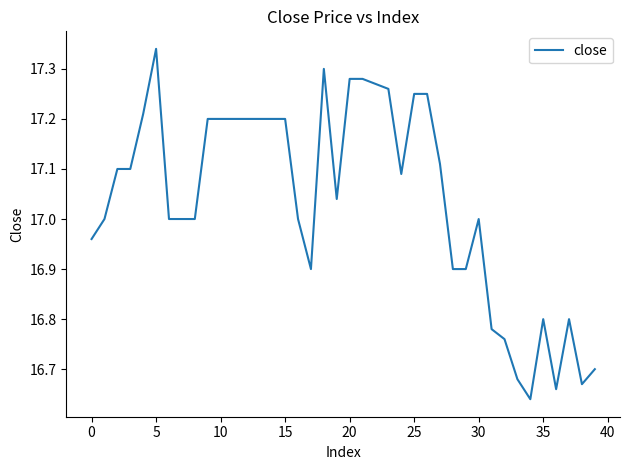

What is the difference between the maximum and minimum values?

0.7